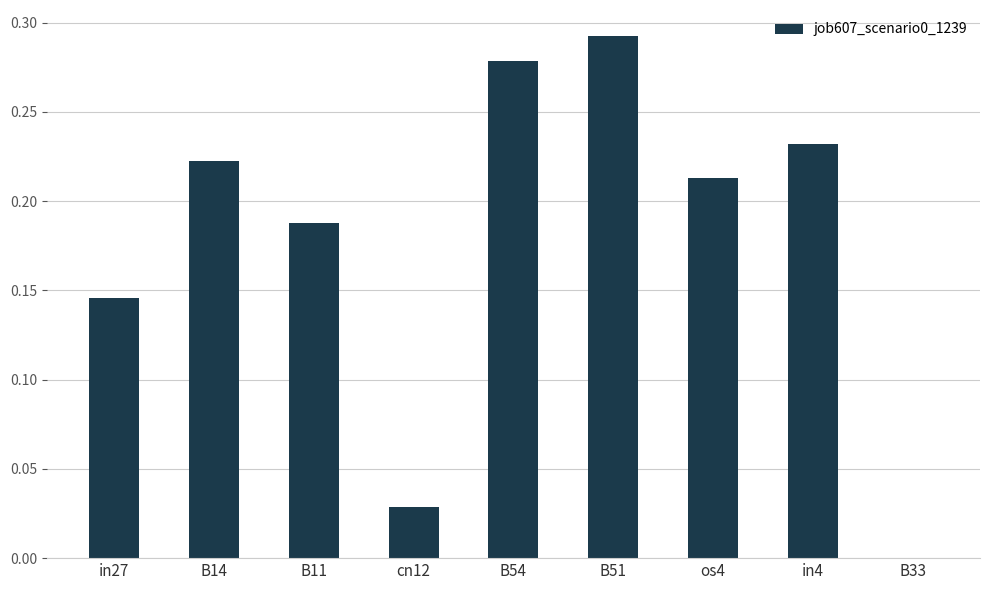

Which has a higher value, os4 or in27?

os4